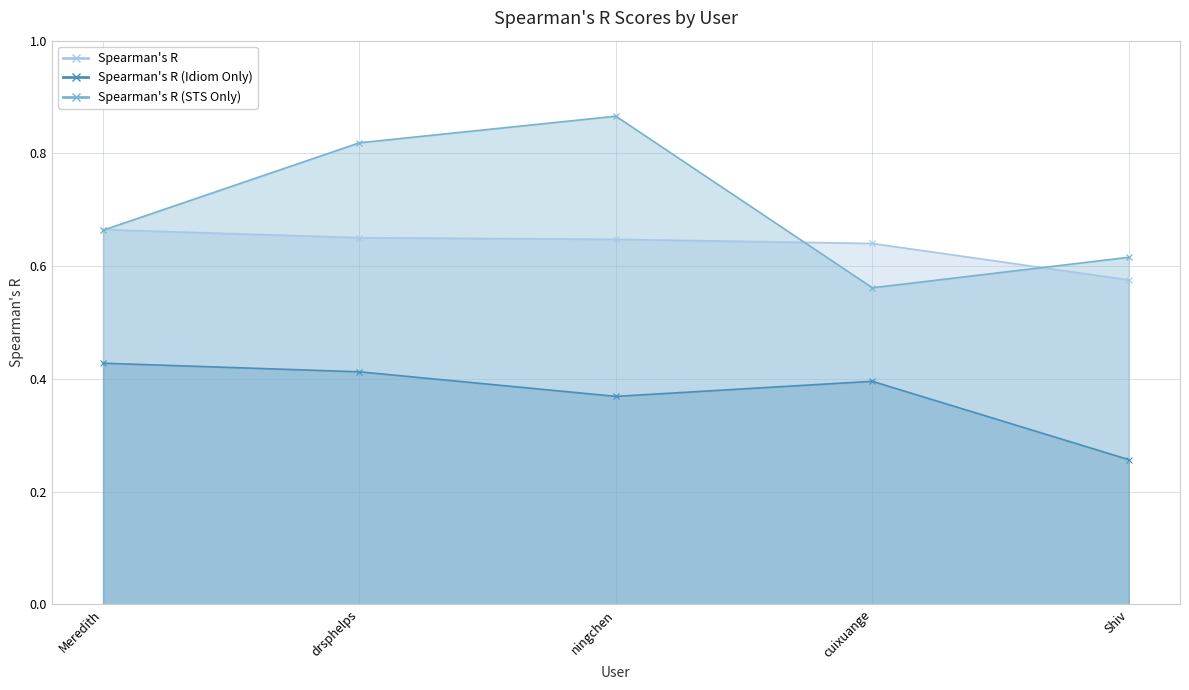

Rank the series by their maximum value, from lowest to highest.

Spearman's R (Idiom Only), Spearman's R, Spearman's R (STS Only)